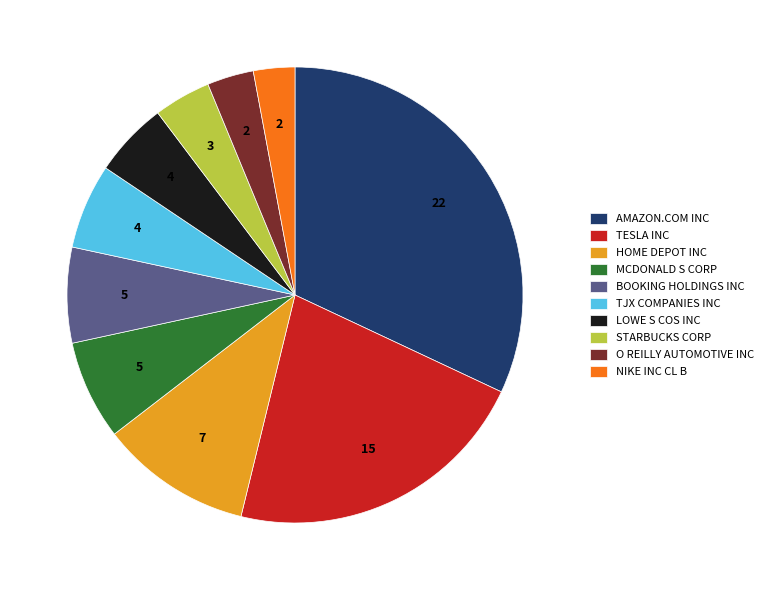

Approximately how many times larger is the value at MCDONALD S CORP compared to NIKE INC CL B?

2.4